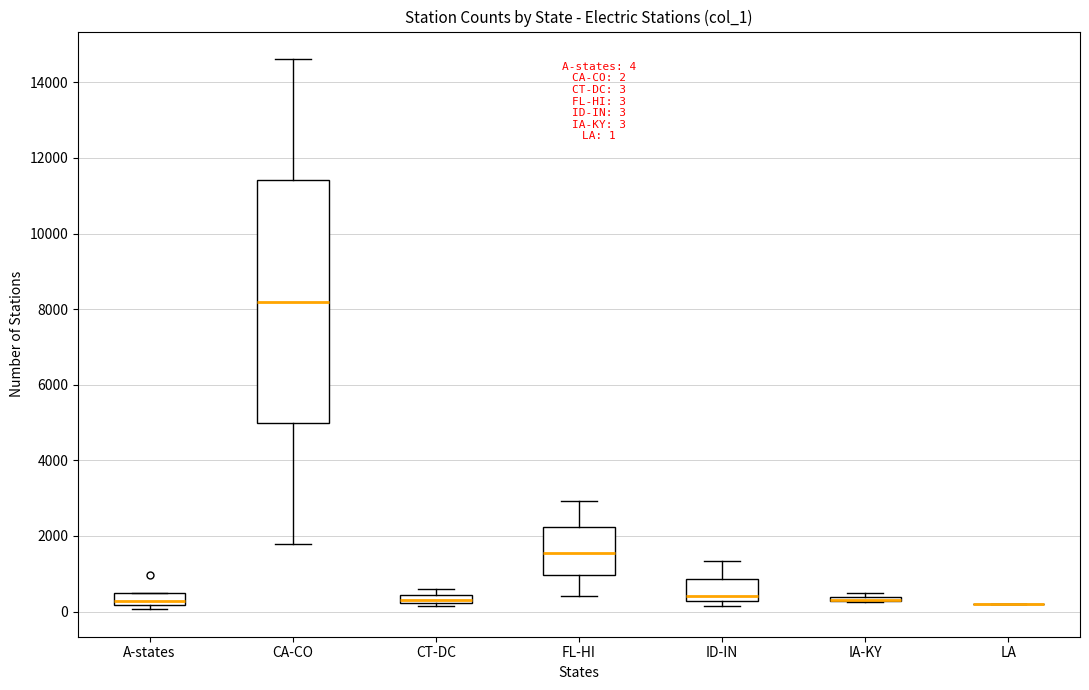

Comparing the boxes themselves (not the whiskers), which one is the tallest?

CA-CO